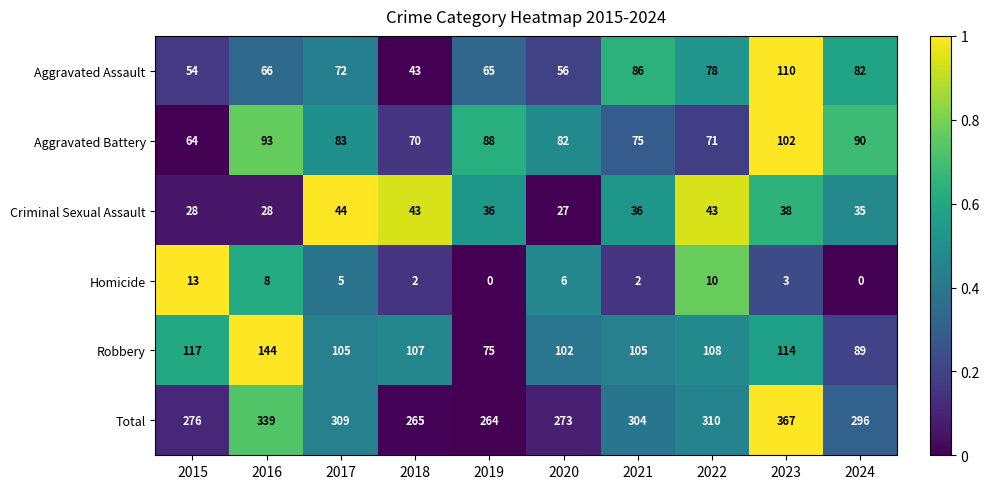

Which category has the lowest value in the Criminal Sexual Assault series?

2020